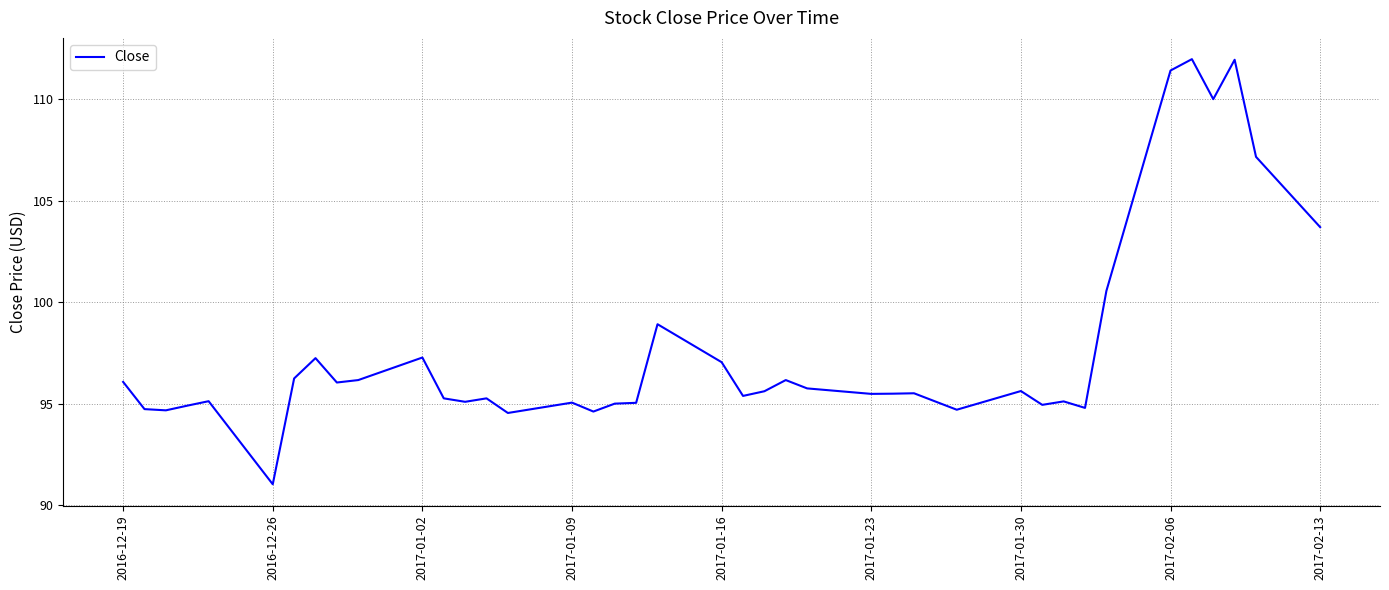

What is the greatest value displayed?

112.0